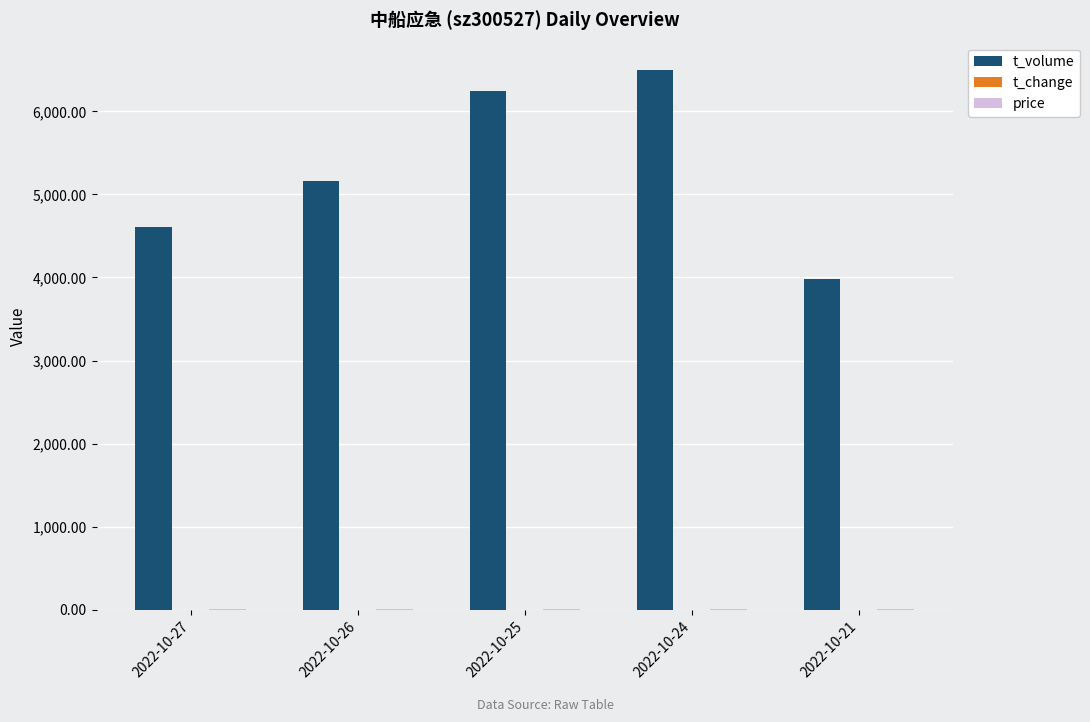

Which series has the largest total across all categories?

t_volume